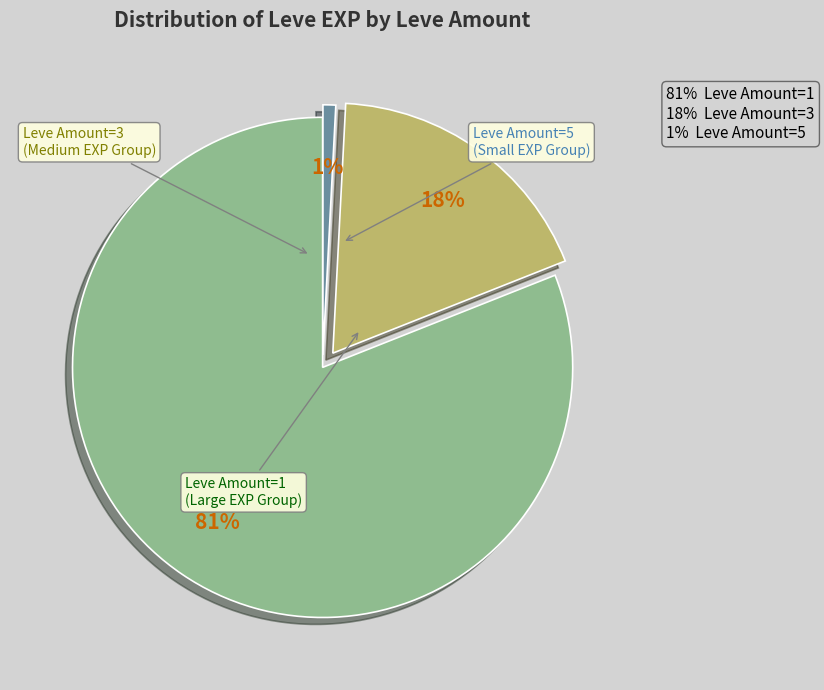

To the nearest percent, what is the average slice percentage?

33%